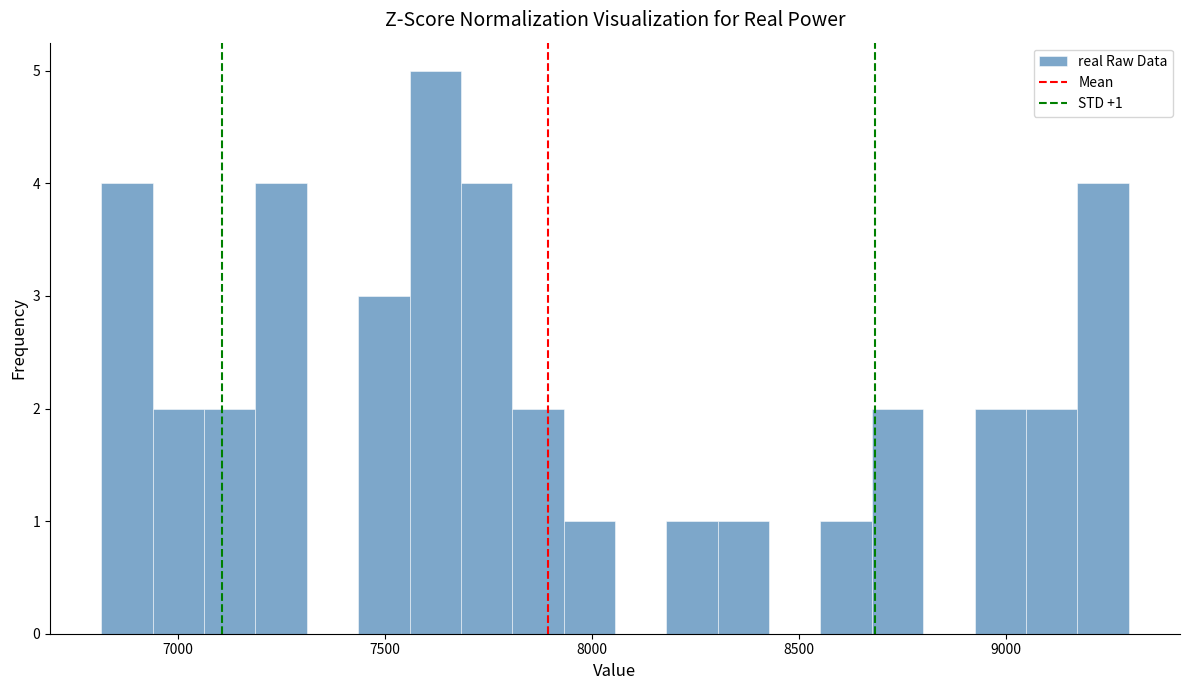

Around what value on the x-axis is the tallest bar? Give the approximate position of its centre, as read against the axis.

7600